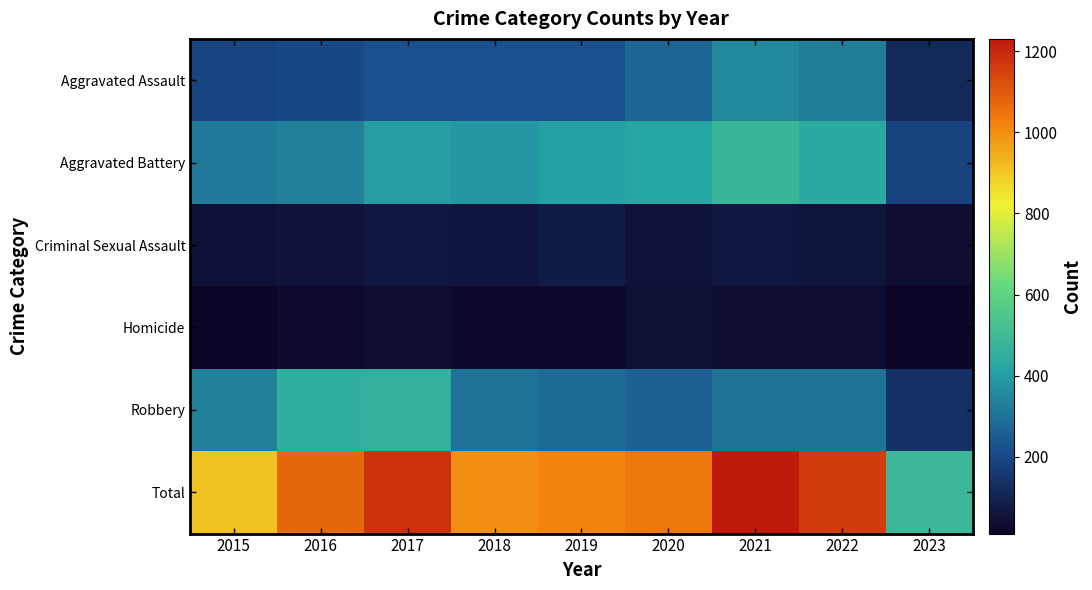

Reading left to right, list all the values displayed in this chart.

Aggravated Assault: 2015=194	2016=206	2017=224	2018=225	2019=223	2020=273	2021=352	2022=327	2023=118
Aggravated Battery: 2015=316	2016=336	2017=400	2018=389	2019=407	2020=416	2021=479	2022=439	2023=186
Criminal Sexual Assault: 2015=46	2016=50	2017=61	2018=60	2019=77	2020=48	2021=61	2022=54	2023=37
Homicide: 2015=15	2016=26	2017=33	2018=25	2019=22	2020=41	2021=38	2022=36	2023=11
Robbery: 2015=337	2016=454	2017=460	2018=301	2019=287	2020=263	2021=300	2022=303	2023=137
Total: 2015=908	2016=1072	2017=1178	2018=1000	2019=1016	2020=1041	2021=1230	2022=1159	2023=489